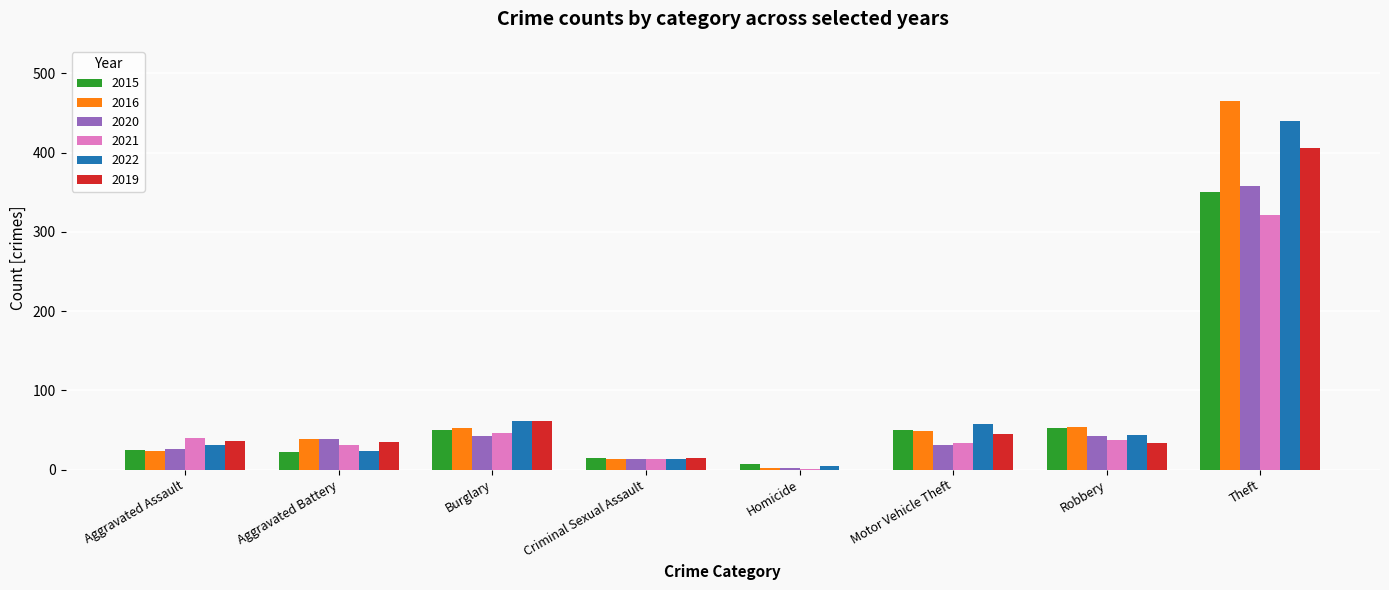

How many groups of bars are there?

8